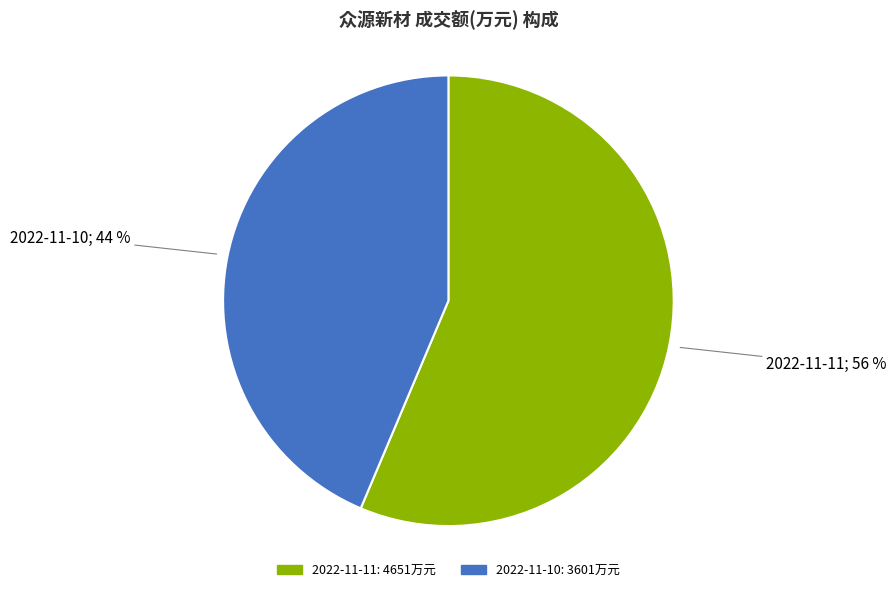

Is the sum of 2022-11-11 and 2022-11-10 greater than half?

Yes